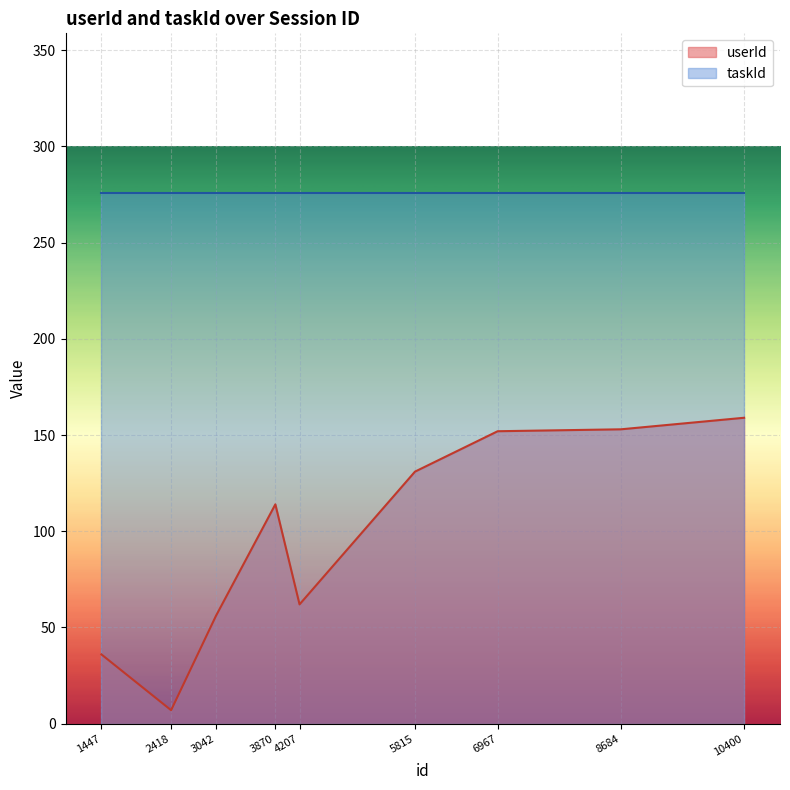

The value at 3870 is 114. True or false?

True